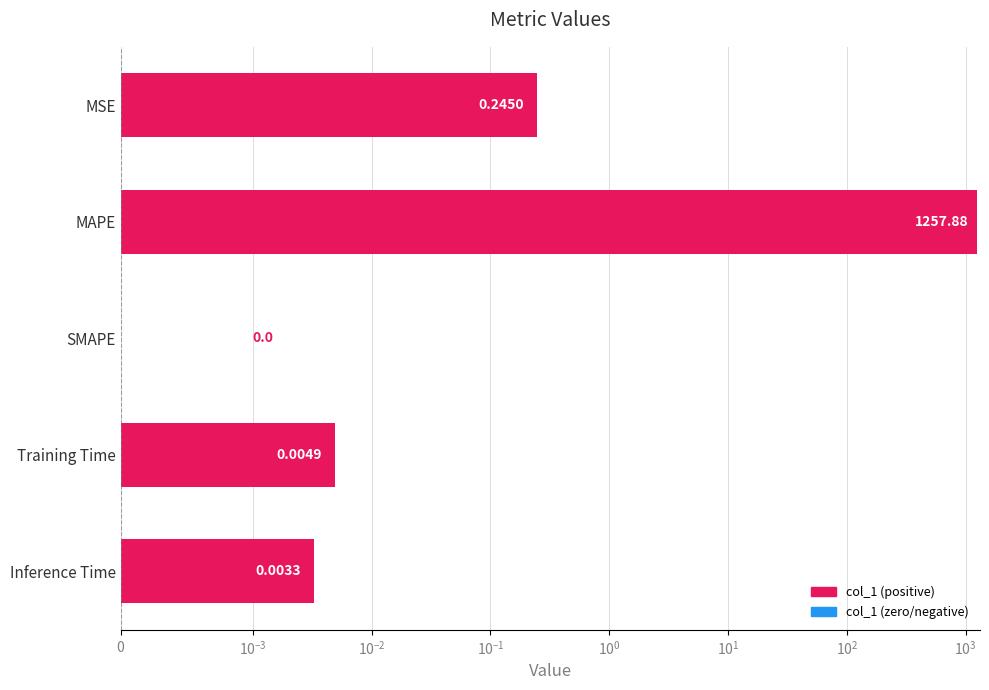

How many values exceed 0?

4